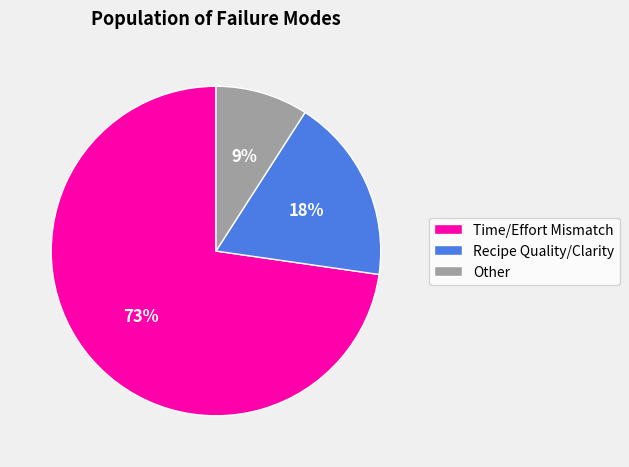

Which has a higher value, Recipe Quality/Clarity or Other?

Recipe Quality/Clarity